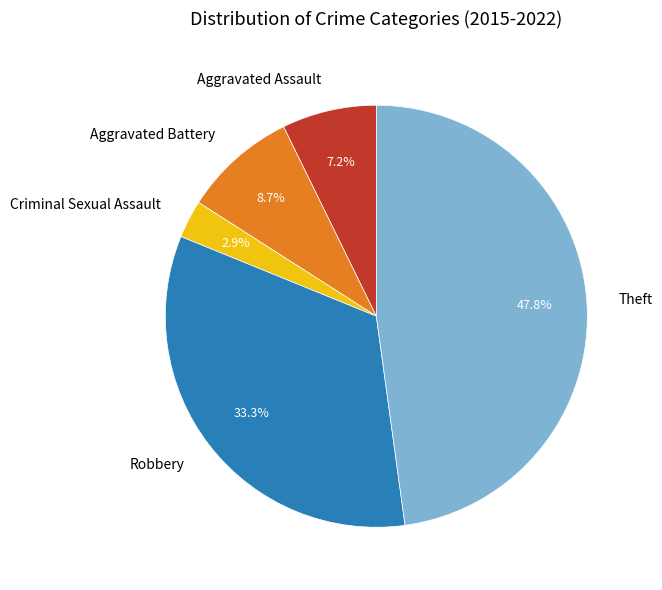

The Aggravated Battery slice represents 9% of the pie. True or false?

True